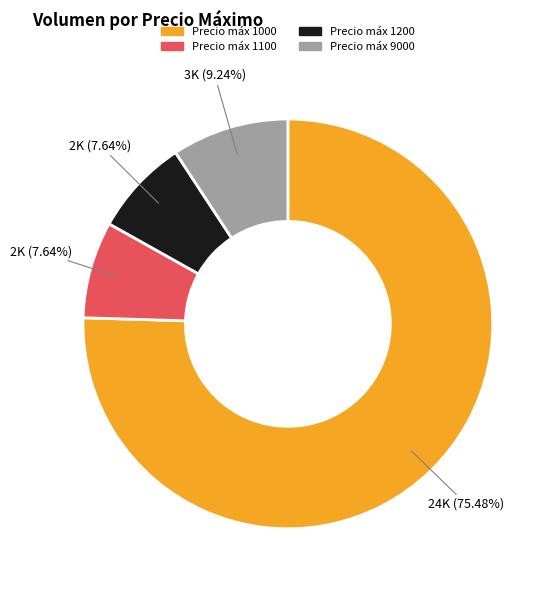

How many slices are in this pie chart?

4